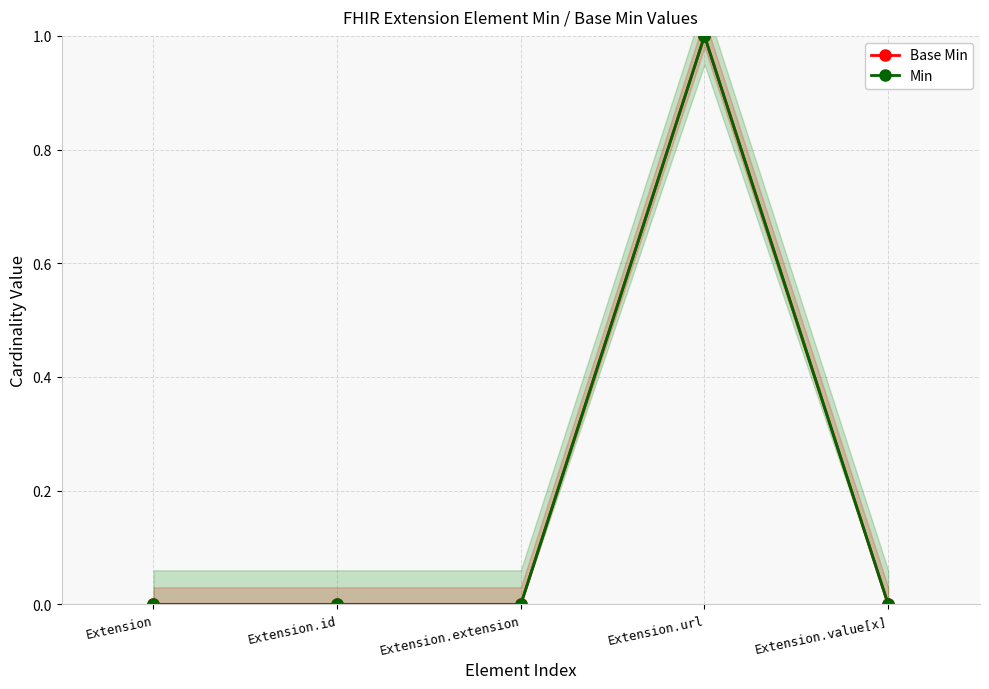

What is the maximum value for Min?

1